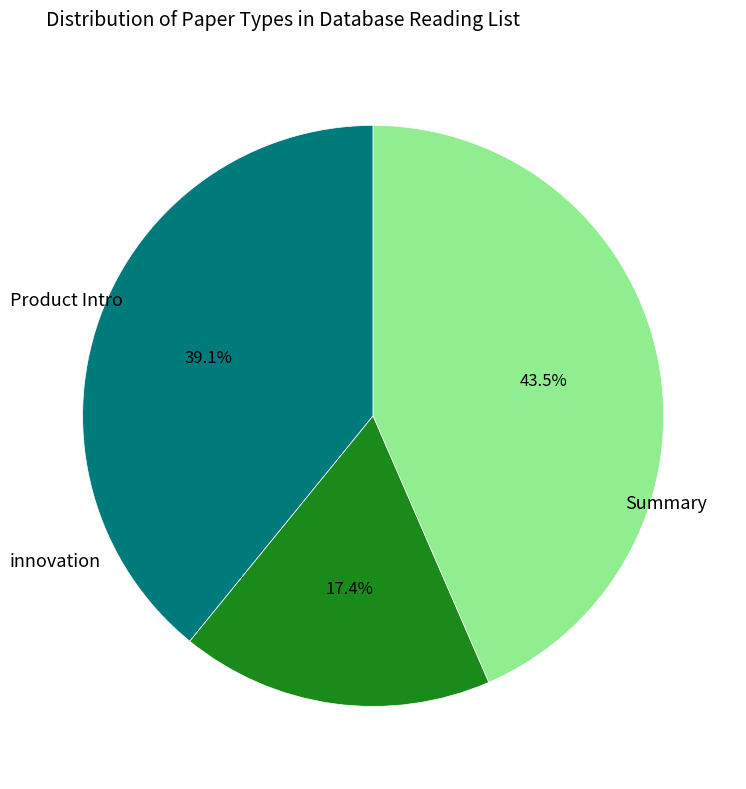

Does any single category account for the majority?

No